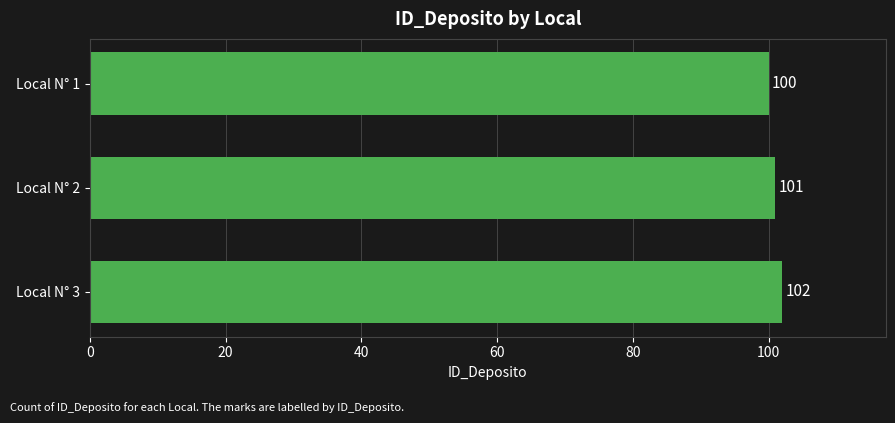

How many bars are there in total?

3